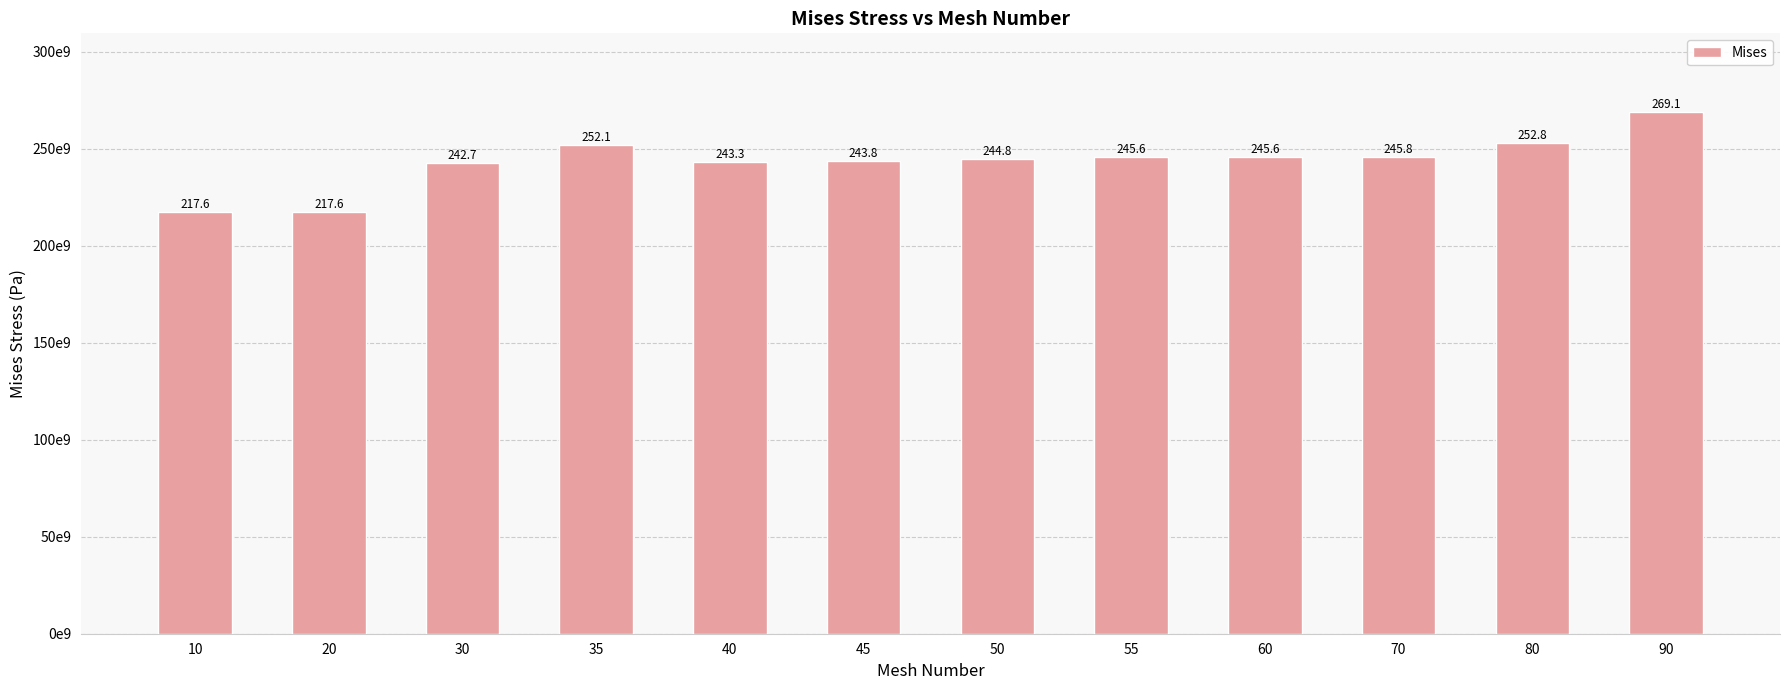

Rank the categories by value from highest to lowest.

90, 80, 35, 70, 55, 60, 50, 45, 40, 30, 10, 20